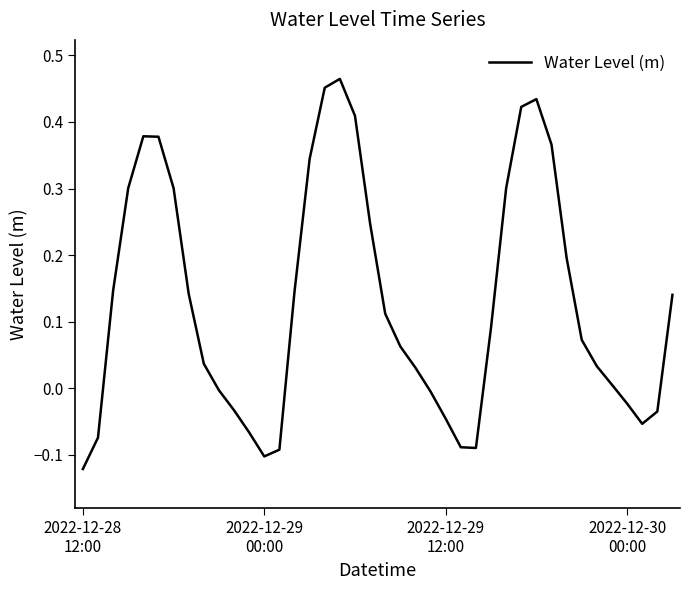

What is the difference between the maximum and minimum values?

0.6